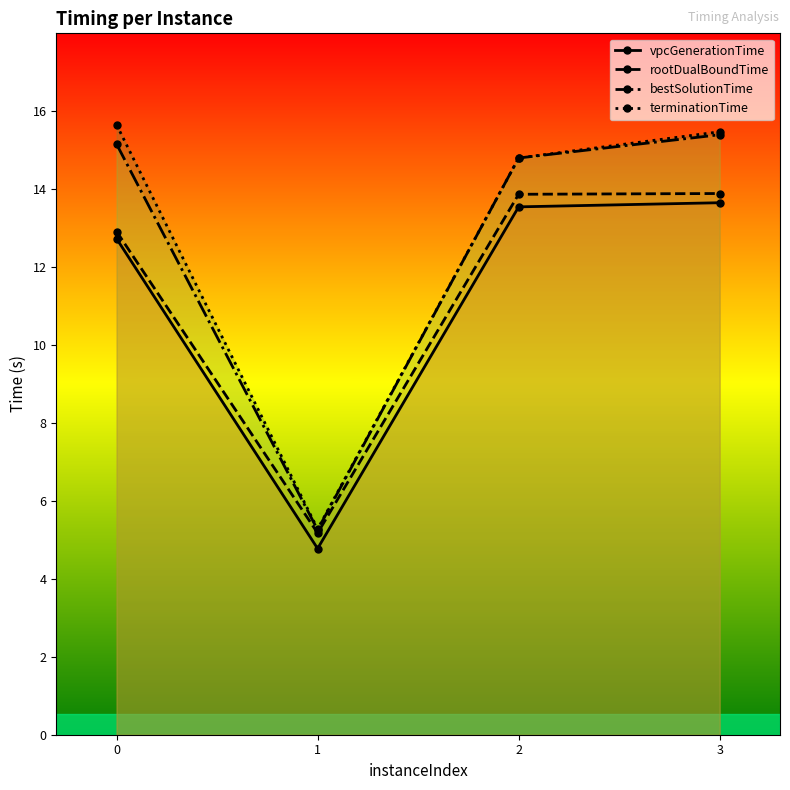

Is the value of bestSolutionTime at 3 greater than the value of rootDualBoundTime at 1?

Yes